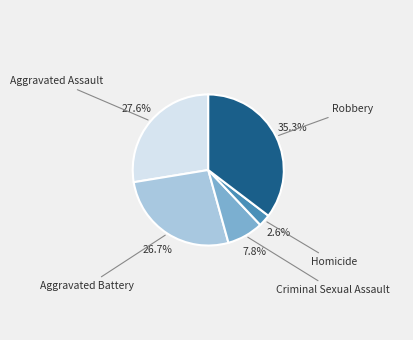

Rank the categories by value from lowest to highest.

Homicide, Criminal Sexual Assault, Aggravated Battery, Aggravated Assault, Robbery